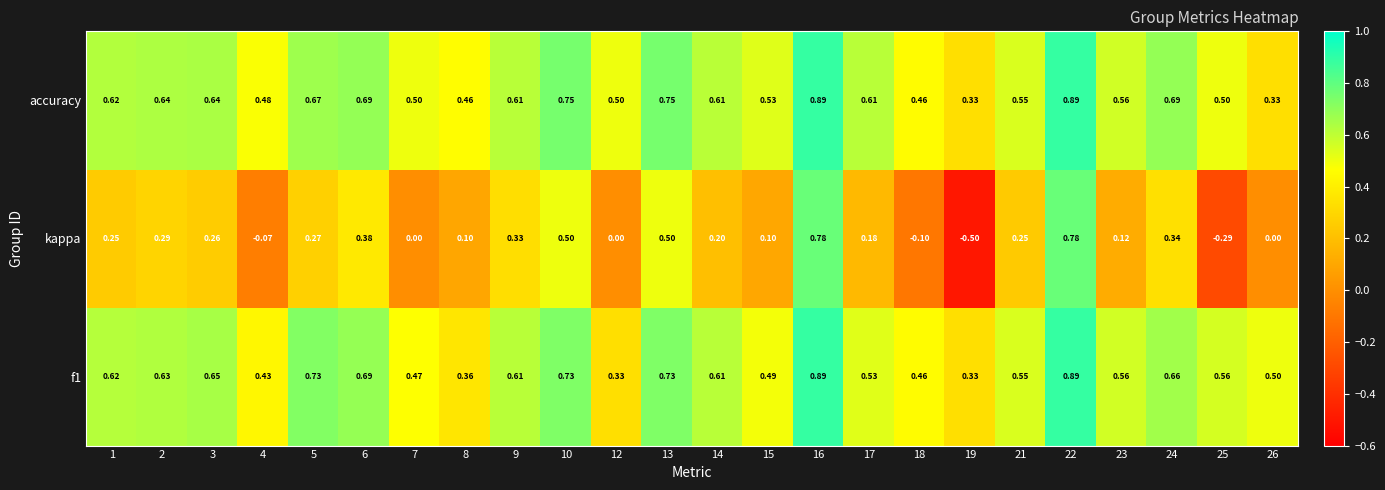

At how many categories does at least one series exceed 0?

24